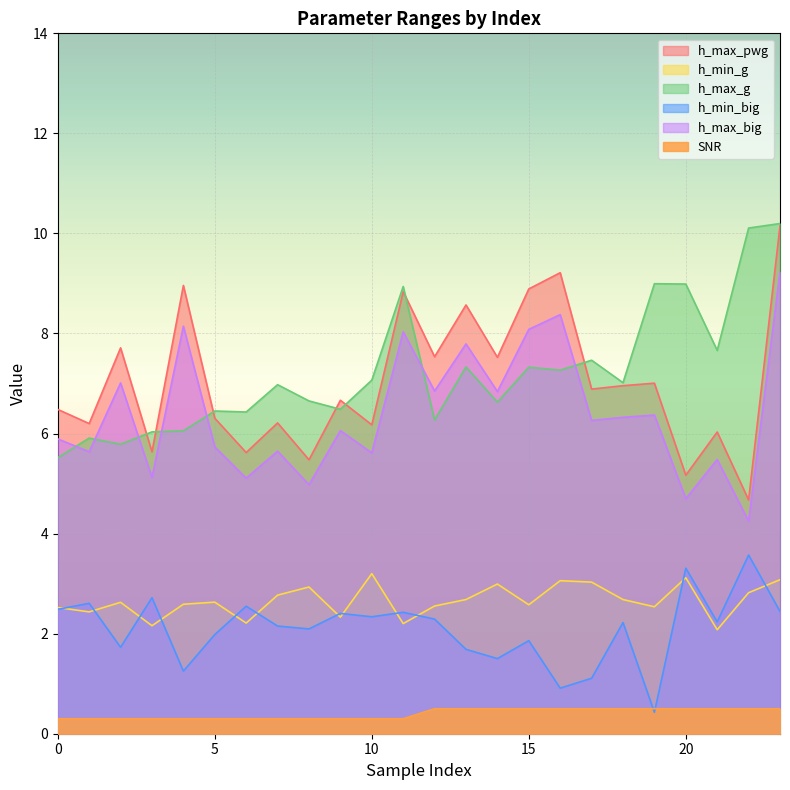

Which series changed the most between 3 and 20?

h_max_g